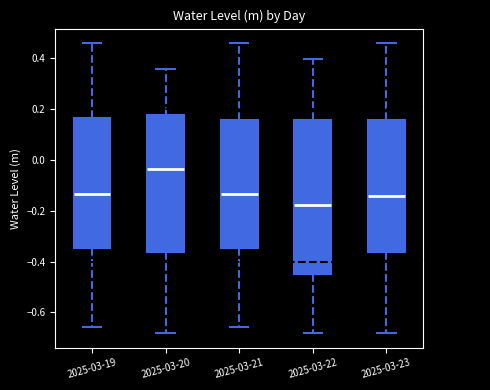

Reading left to right, transcribe this box plot: for each box, give where its median line is, the range the box spans, and where its two whiskers end, as read against the y-axis. The values are not printed on the chart, so give them approximately, as read against the axis.

2025-03-19: median -0.14, box -0.34 to 0.16, whiskers -0.66 to 0.46
2025-03-20: median -0.04, box -0.36 to 0.18, whiskers -0.68 to 0.36
2025-03-21: median -0.14, box -0.34 to 0.16, whiskers -0.66 to 0.46
2025-03-22: median -0.18, box -0.44 to 0.16, whiskers -0.68 to 0.40
2025-03-23: median -0.14, box -0.36 to 0.16, whiskers -0.68 to 0.46